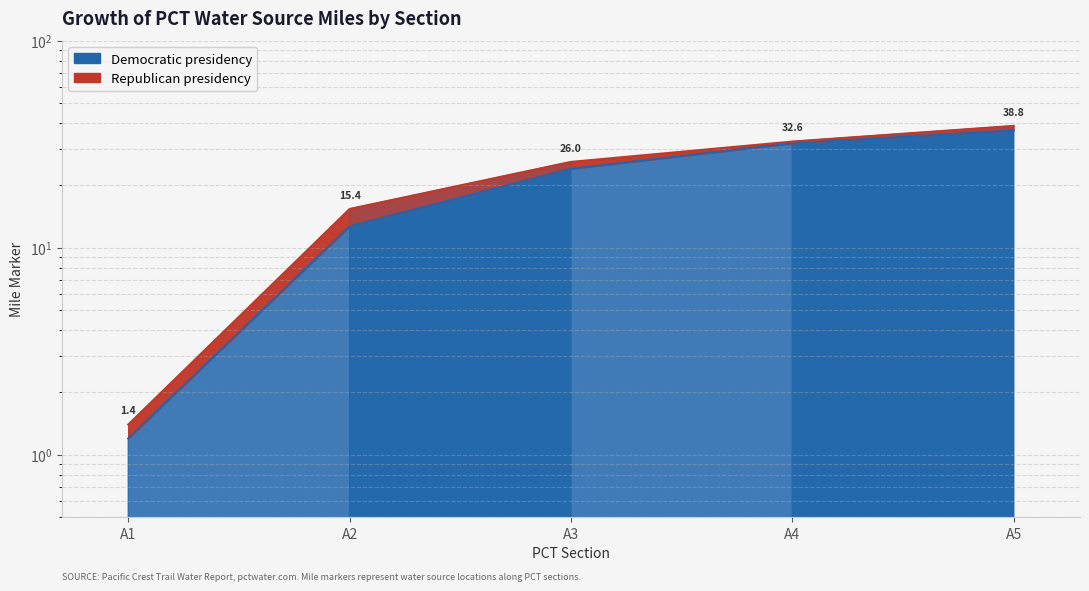

What is the highest value of the Democratic presidency series?

36.9